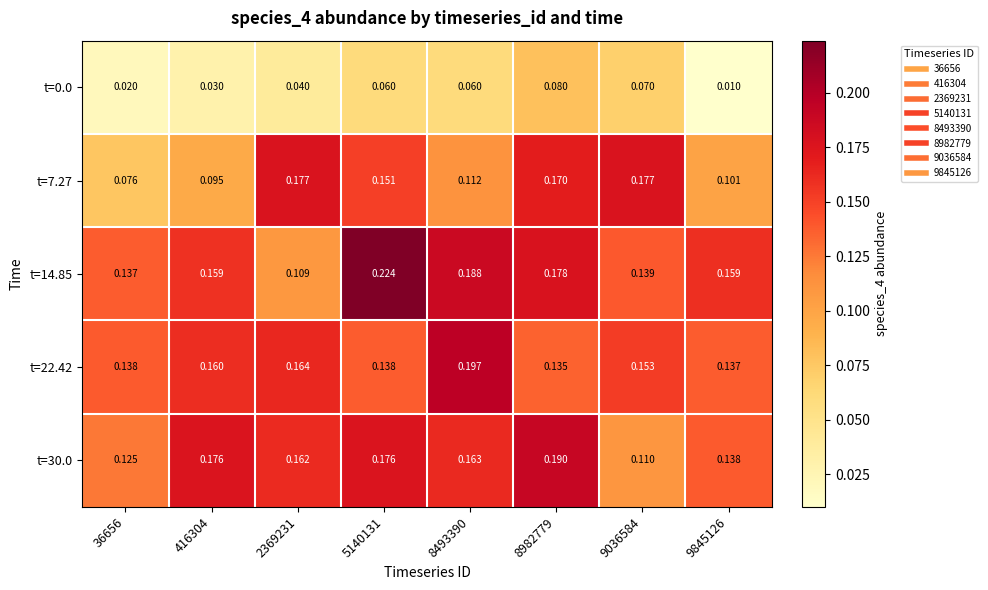

Is the value of t=7.27 at 36656 greater than the value of t=22.42 at 2369231?

No